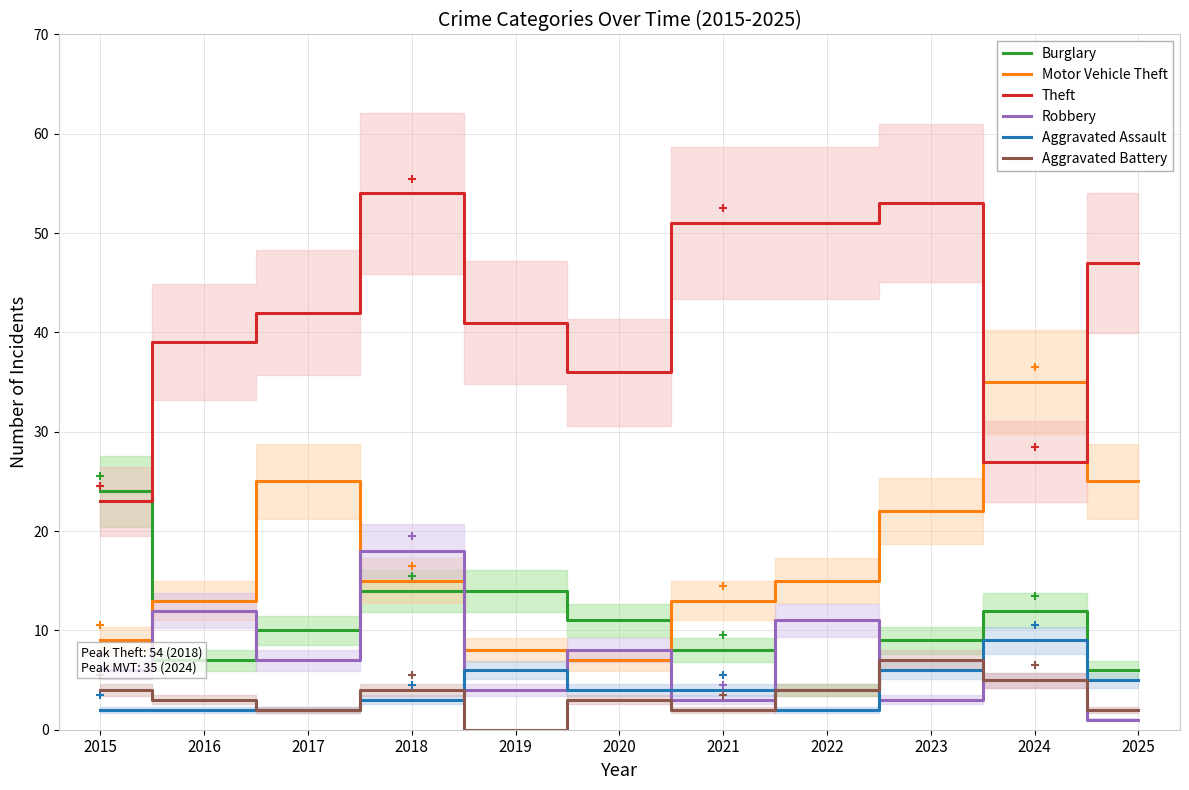

The Robbery series shows 3 at 2021. True or false?

True